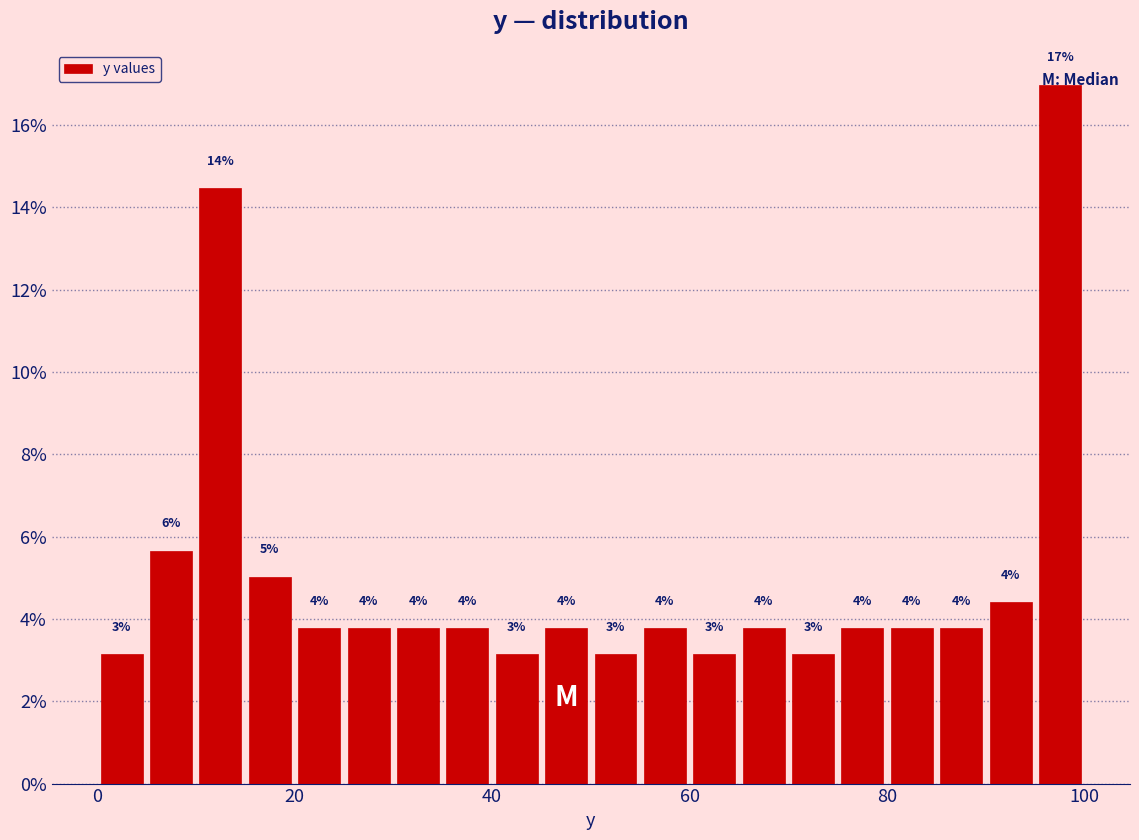

Around what value on the x-axis is the tallest bar? Give the approximate position of its centre, as read against the axis.

98